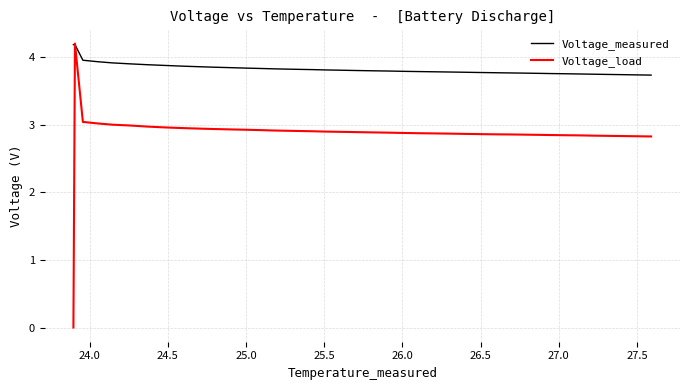

List the series in order of their overall mean, highest first.

Voltage_measured, Voltage_load